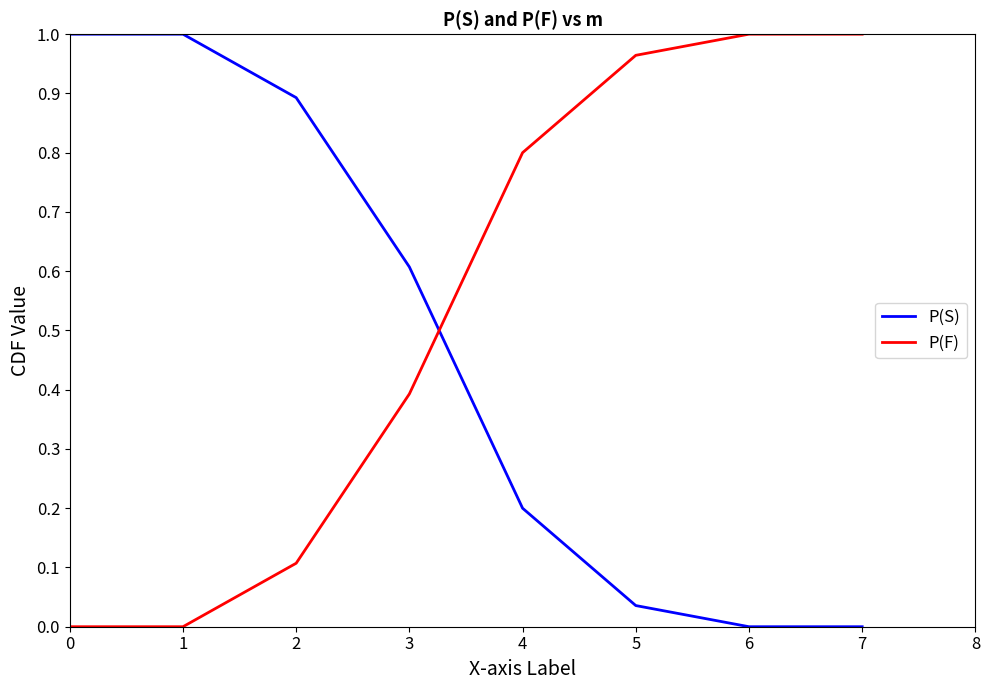

Which series has the largest total across all categories?

P(F)